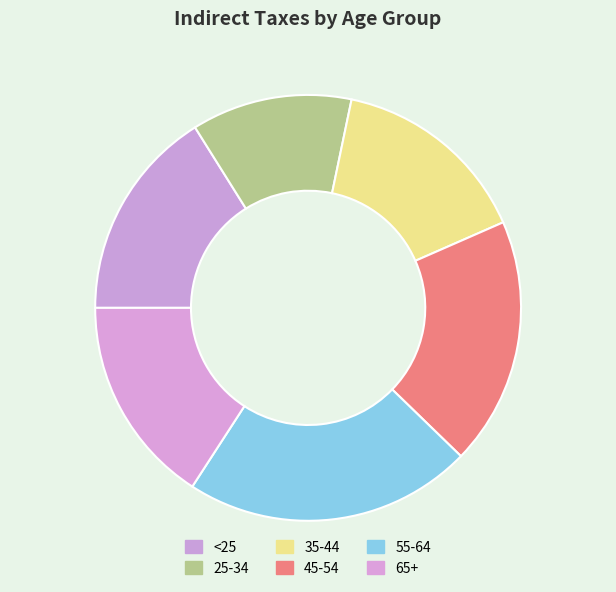

Count the number of slices in the pie.

6